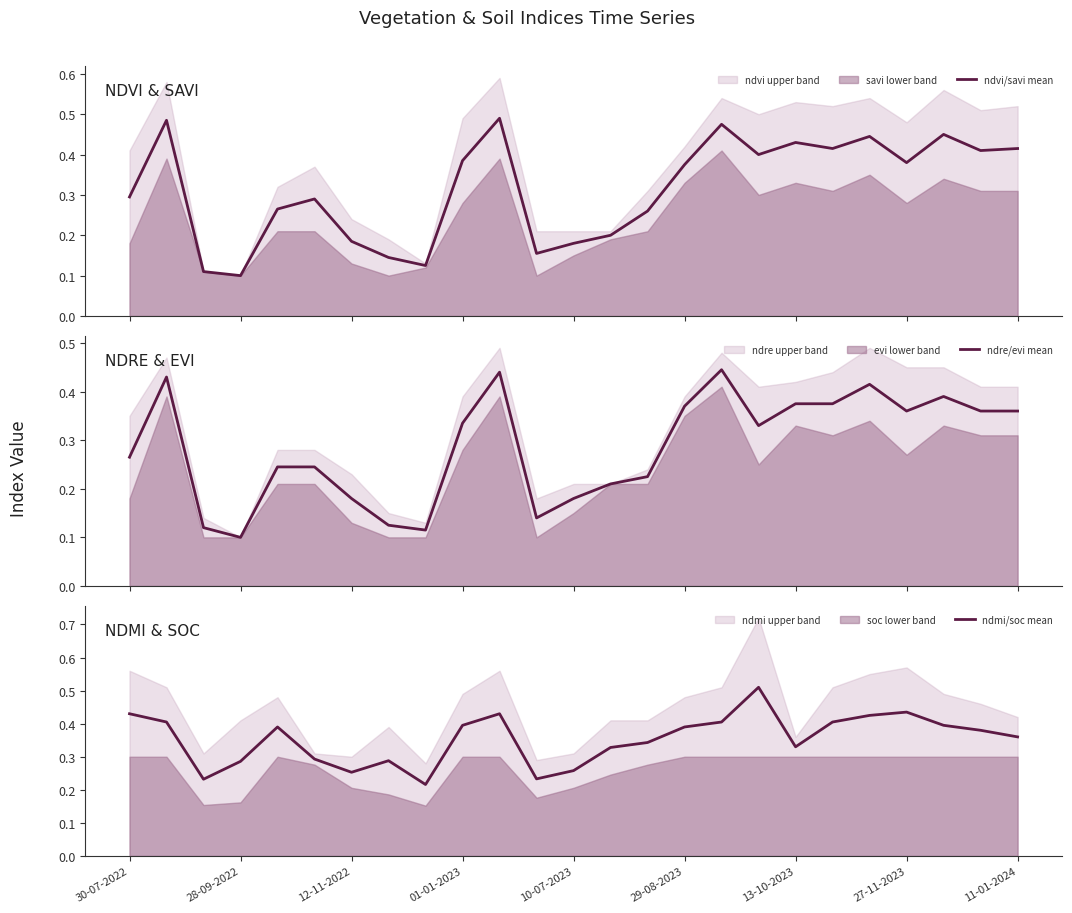

Is it true that ndmi/soc mean equals 0.6 at 13-10-2023?

False